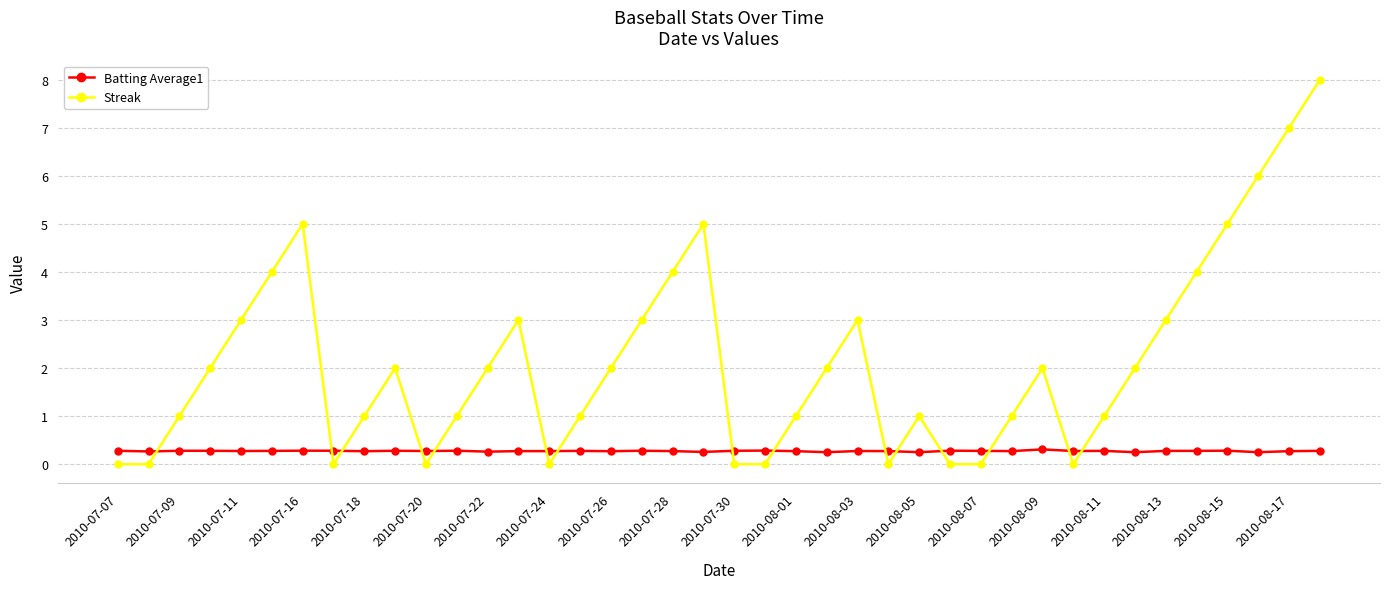

What is the value of the Batting Average1 point at the 22nd from the left?

0.3